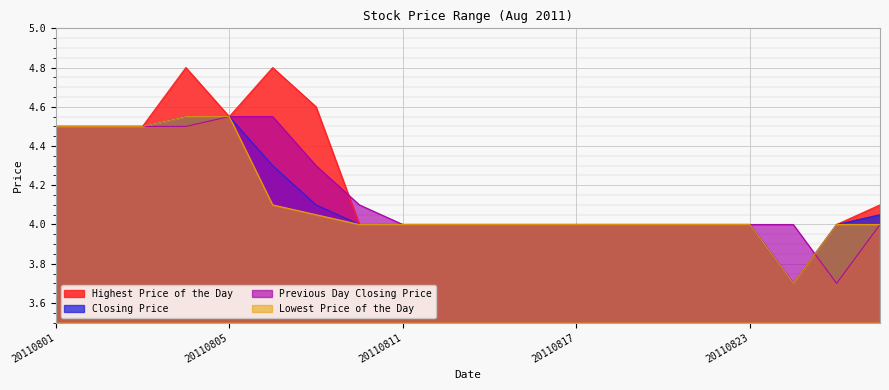

Between 20110805 and 20110816, which is larger?

20110805